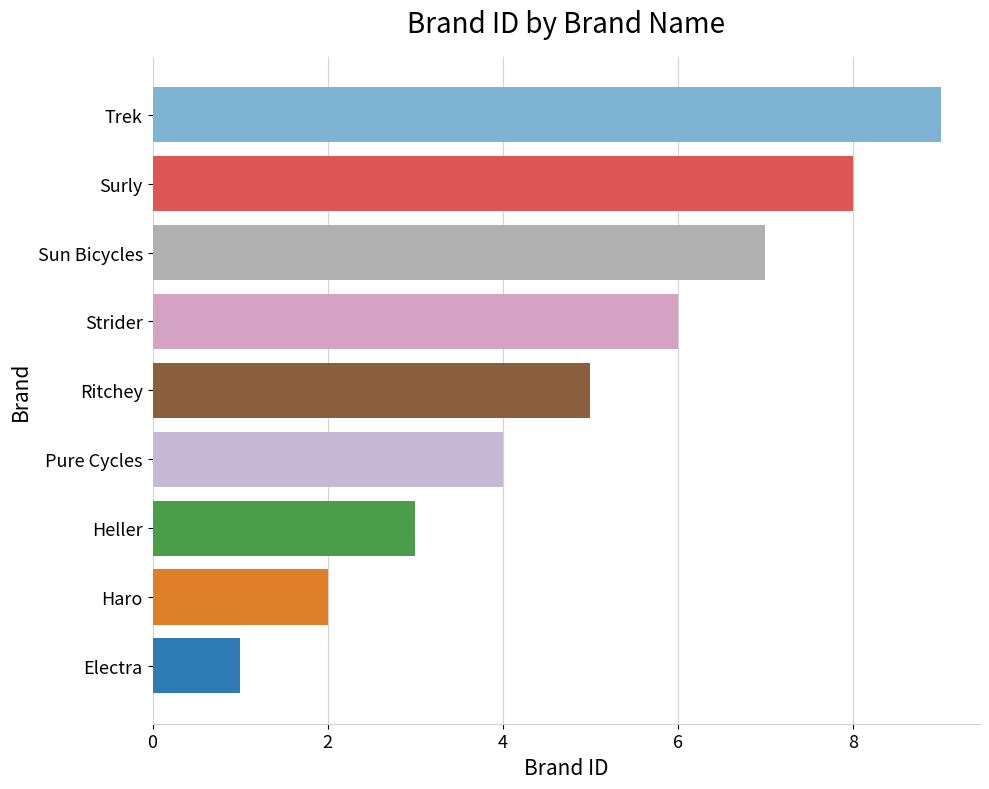

How many bars are there in total?

9